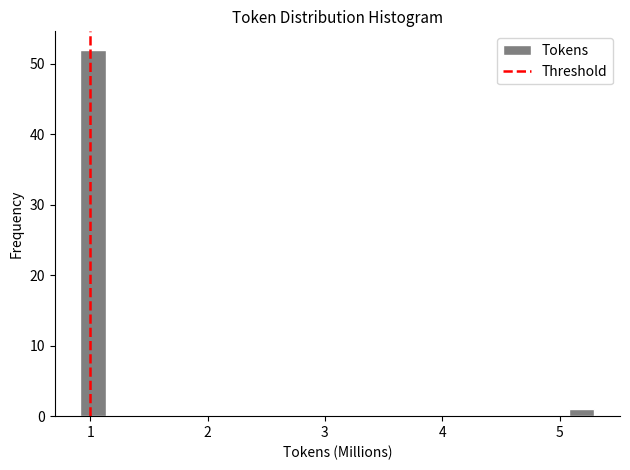

Read against the x-axis, roughly where is the centre of the tallest bar?

1.0